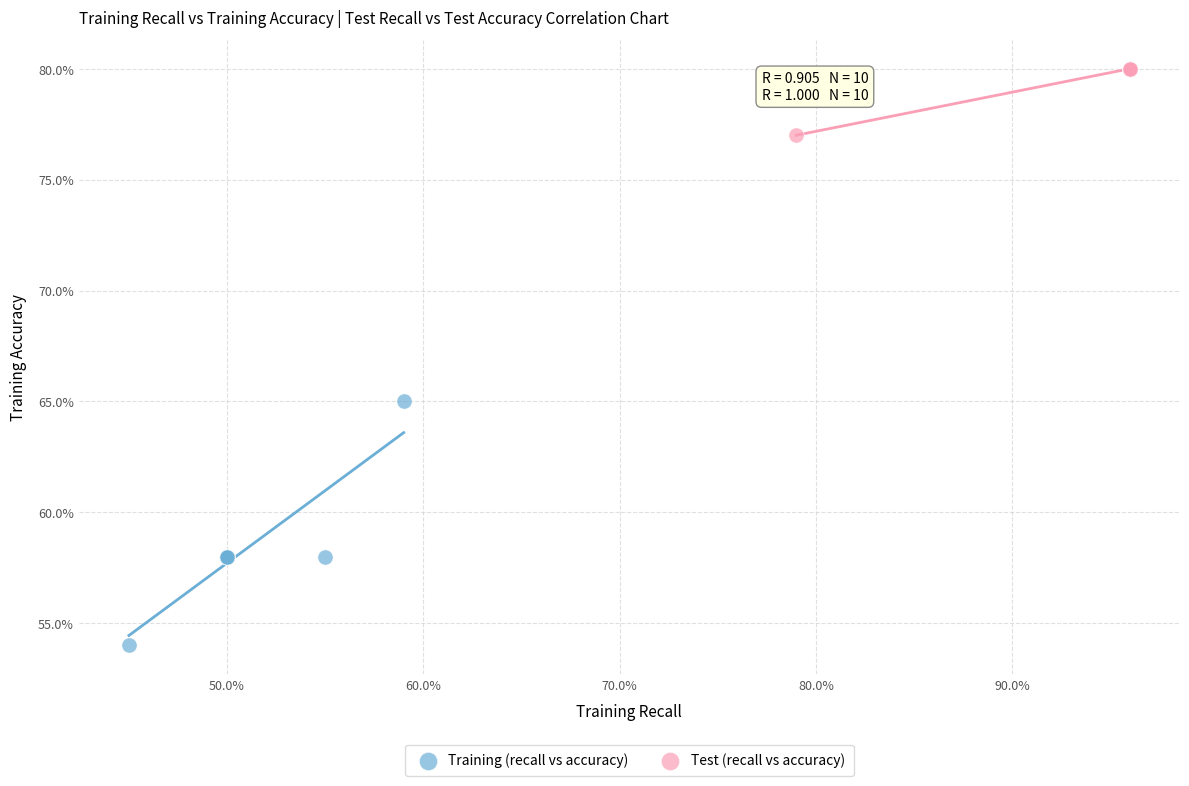

Which series contains the highest Y value?

Test (recall vs accuracy)